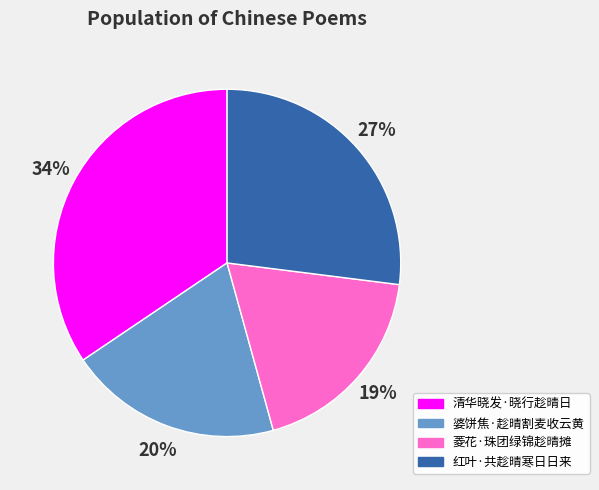

What is the ratio of the value at 菱花·珠团绿锦趁晴摊 to the value at 婆饼焦·趁晴割麦收云黄?

0.9